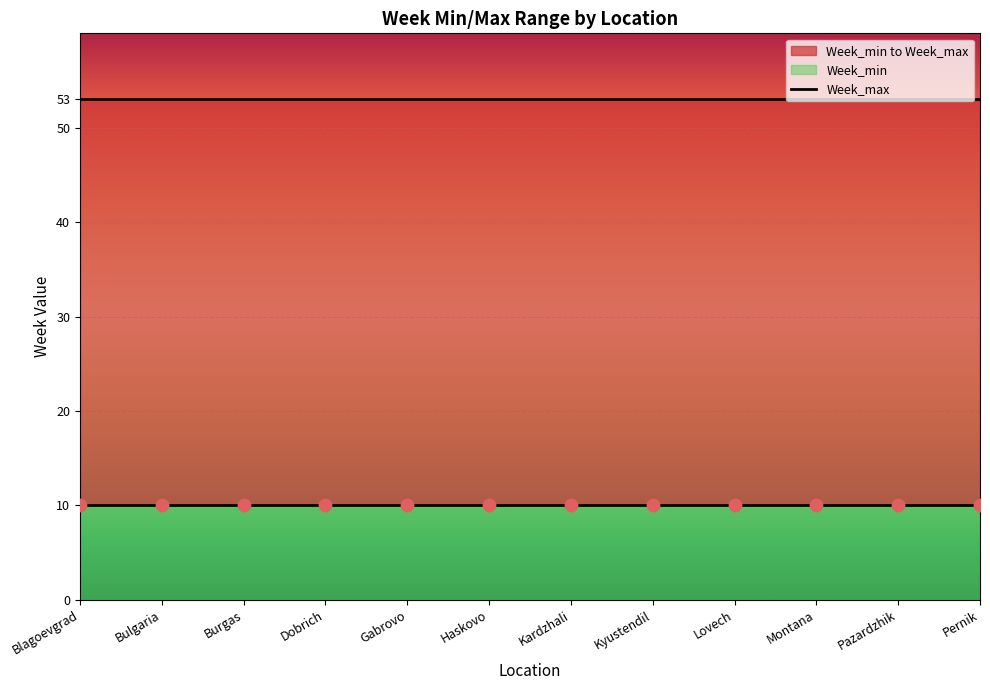

At which category is the sum across all series the highest?

Blagoevgrad